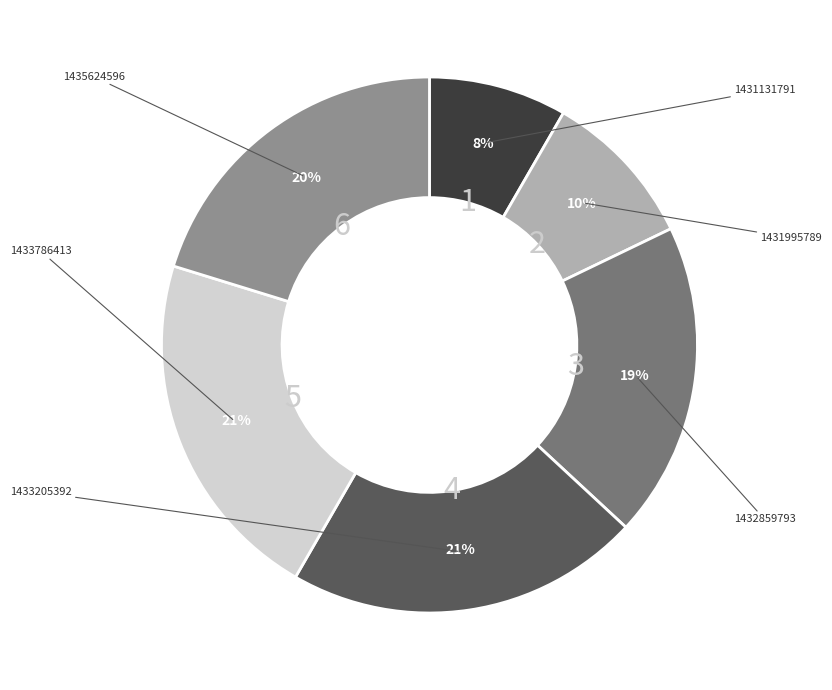

Does any single category account for the majority?

No